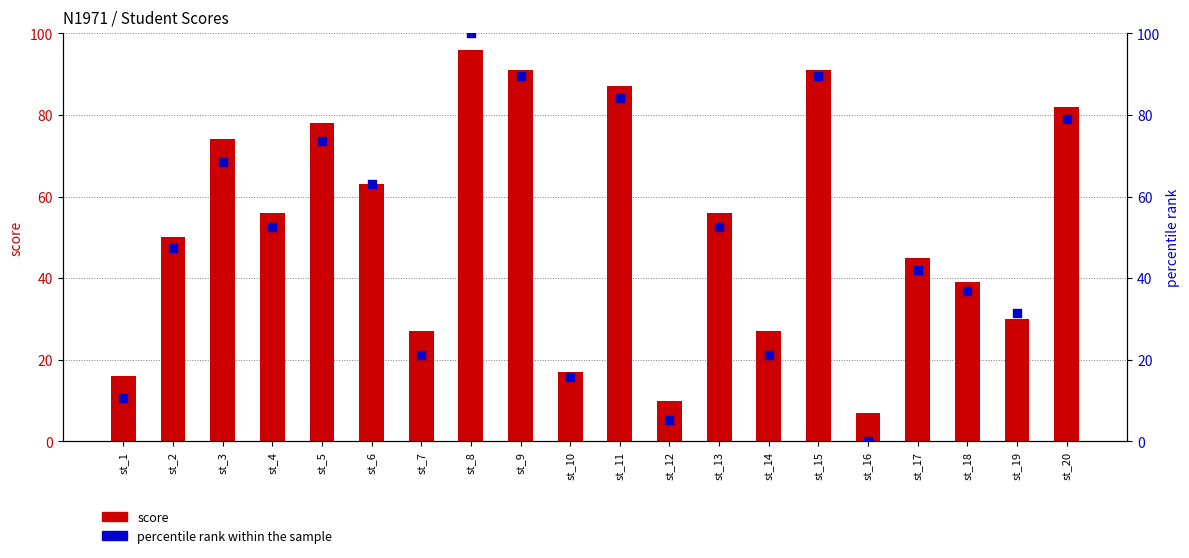

What are all the series names shown in the legend?

score, percentile rank within the sample